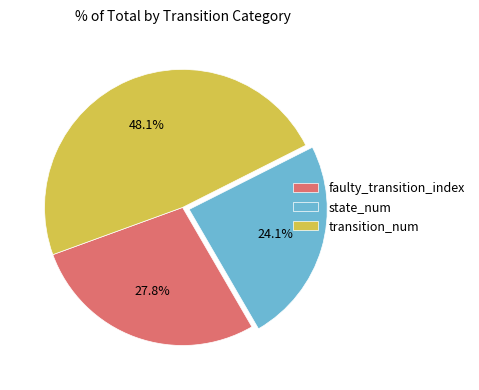

Which category has the smallest portion of the pie?

state_num